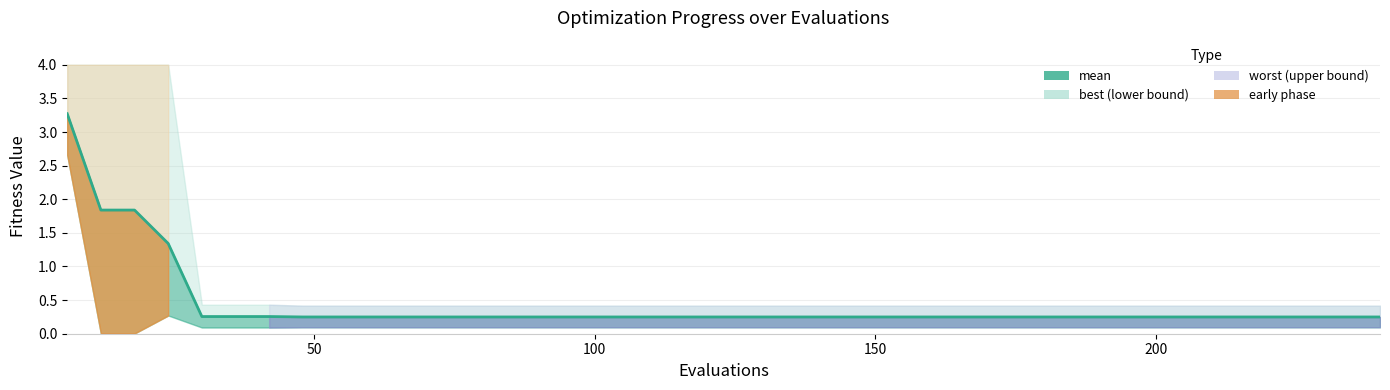

What is the smallest value displayed?

0.2